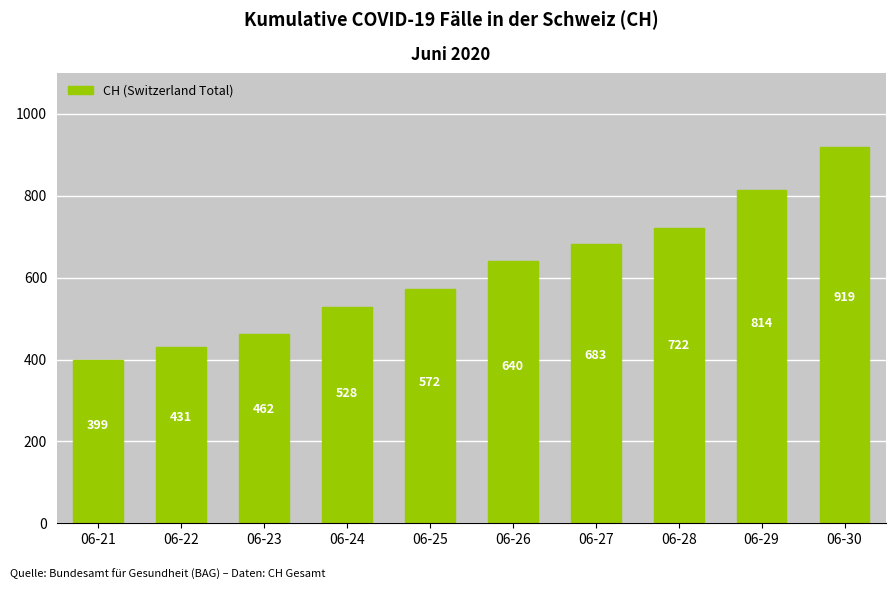

The chart shows a value of 683 at 06-27. True or false?

True